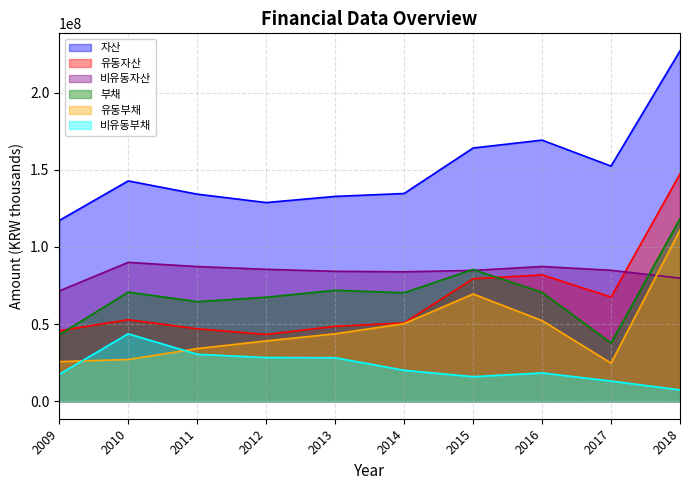

What is the difference between the highest and lowest values at 2010?

115786547